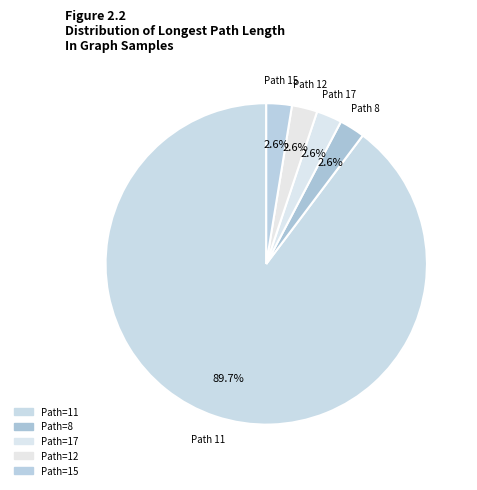

Between Path 11 and Path 12, which is larger?

Path 11